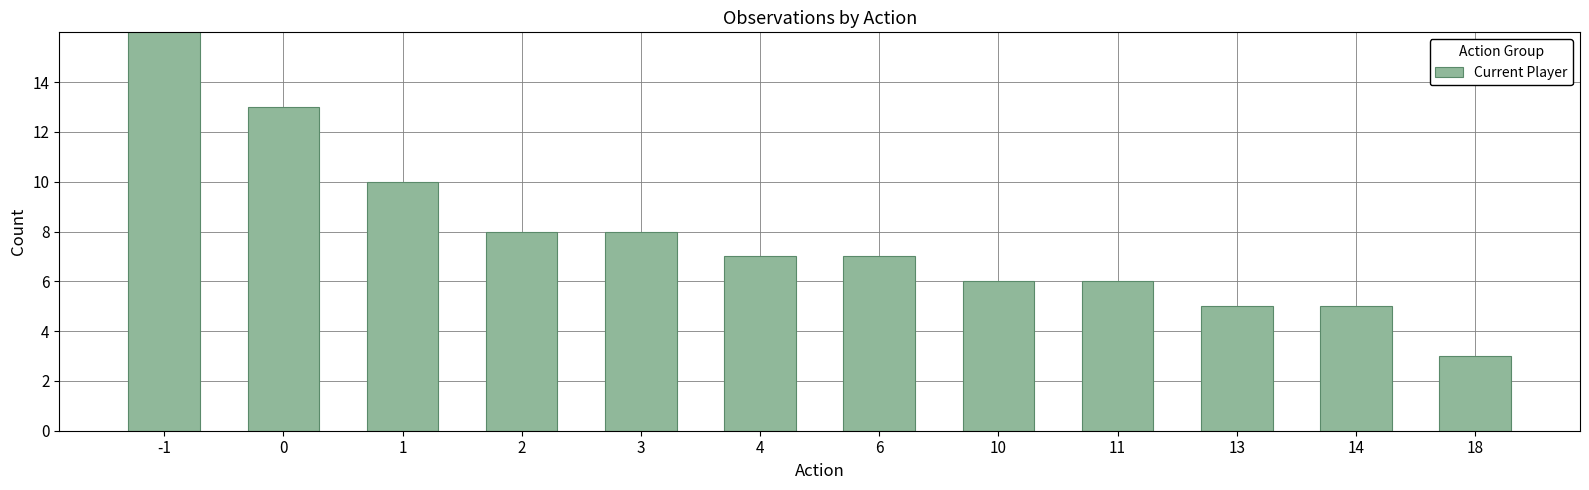

The value at 14 is 5. True or false?

True